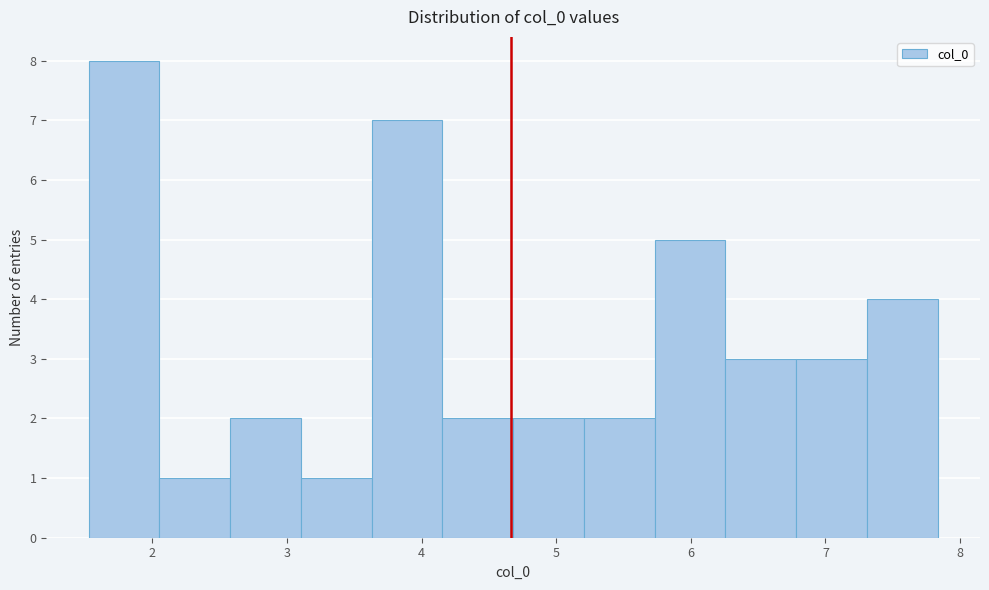

What is the height of the bar covering 6.3 to 6.8 on the x-axis? Neither the bar edges nor the heights are printed on the chart, so give them approximately, as read against the axes.

3